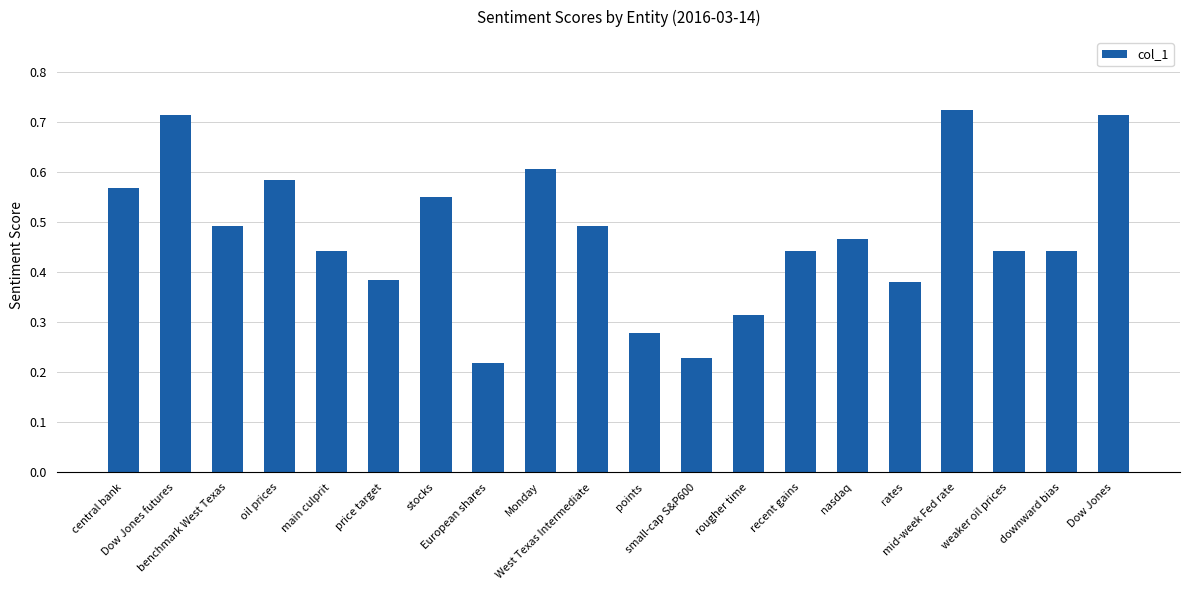

What is the sum of all values?

9.5